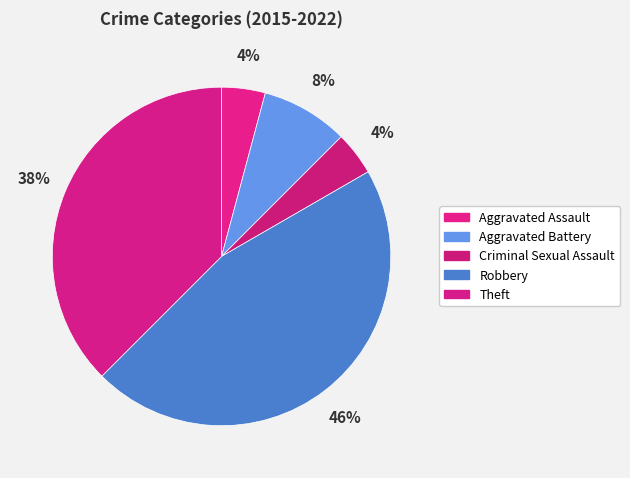

To the nearest percent, what percentage of the pie is Aggravated Assault?

4%